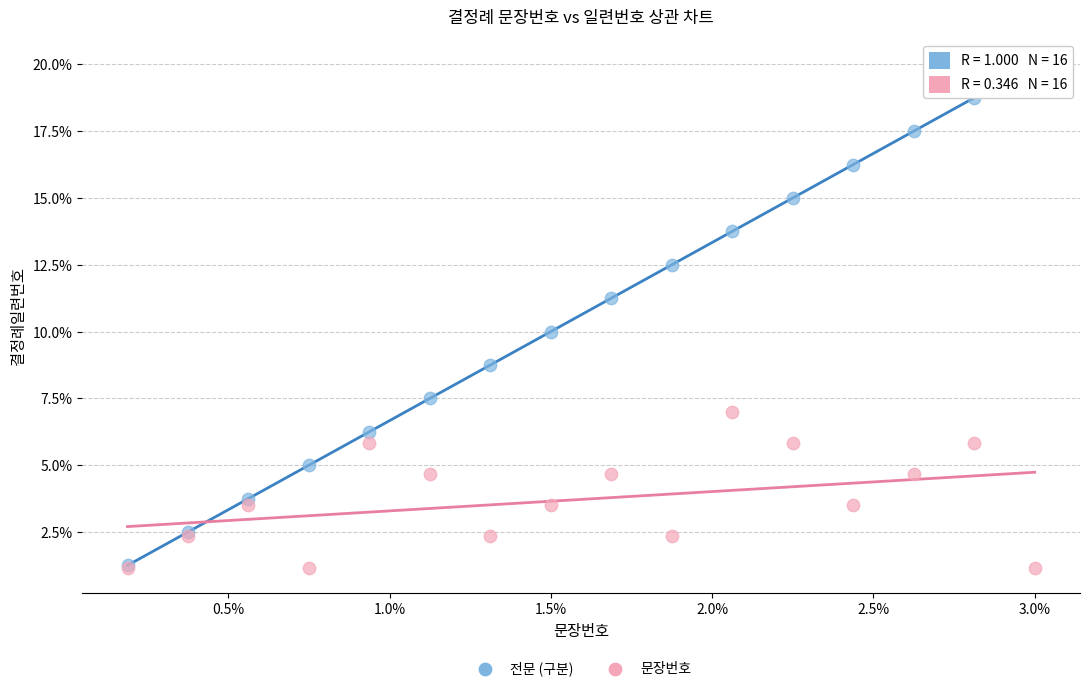

Which series has the widest spread of Y values?

전문 (구분)